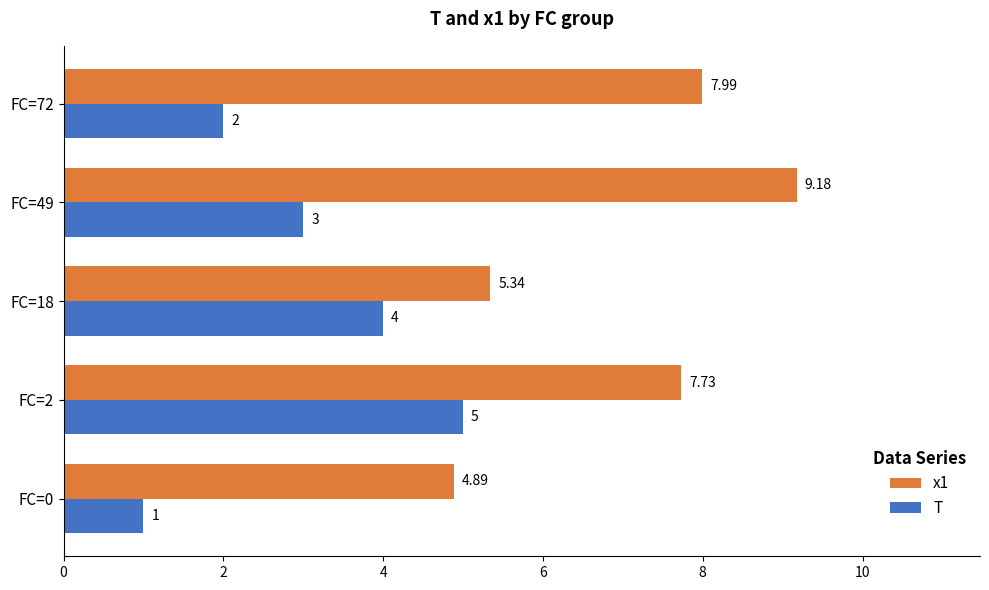

How many values in the T series are below 3?

2